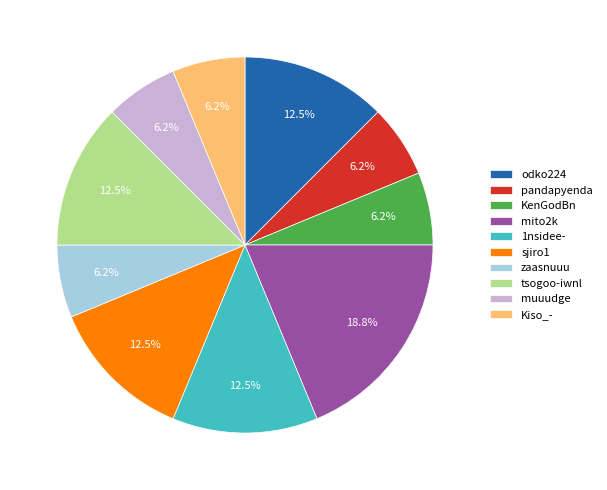

How many slices are in this pie chart?

10